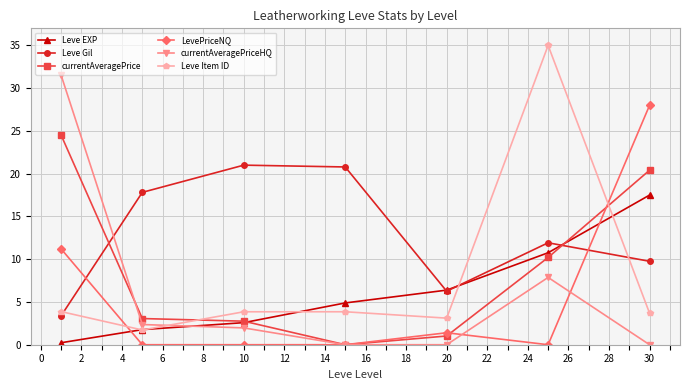

In LevePriceNQ, how many points are higher than both neighbors (excluding endpoints)?

1